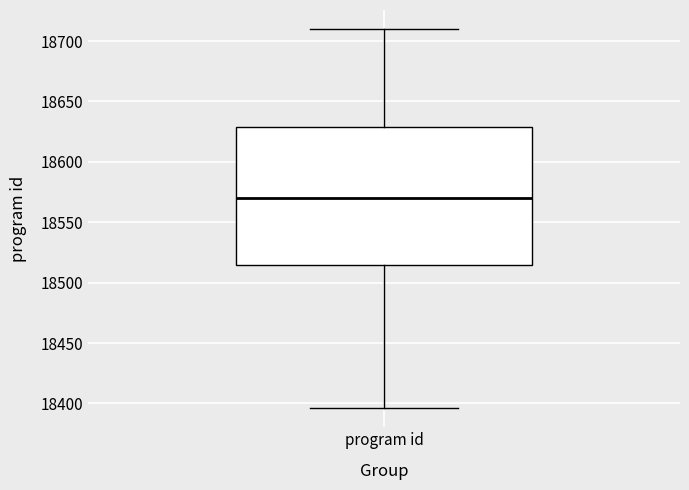

Read this box plot against the y-axis: the position of the median line, the range covered by the box, and the ends of both whiskers. The values are not printed on the chart, so give them approximately, as read against the axis.

median 18570, box 18515 to 18630, whiskers 18395 to 18710